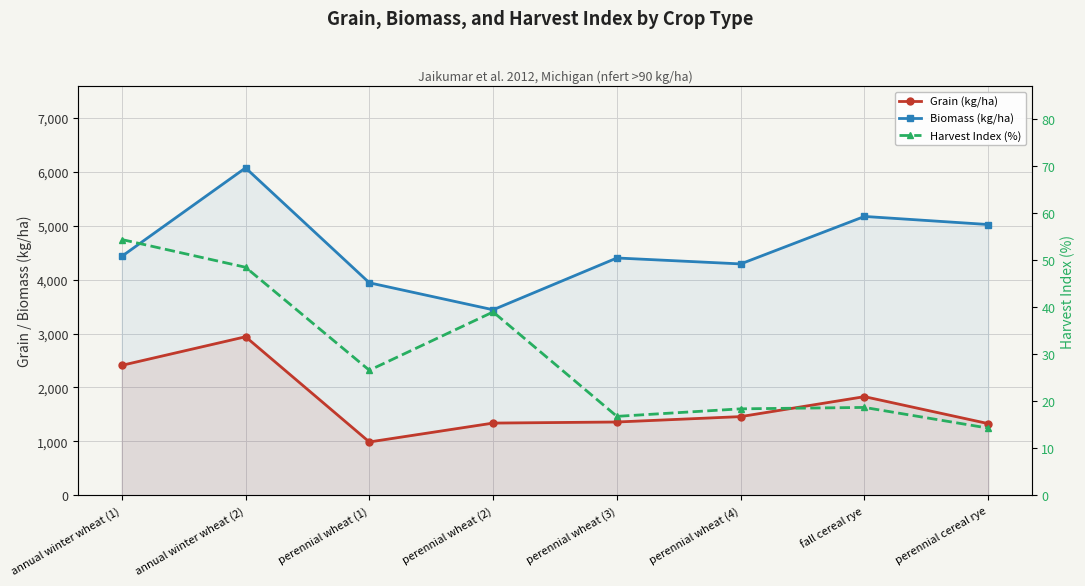

True or false: Harvest Index (%) and Biomass (kg/ha) cross at least once.

False